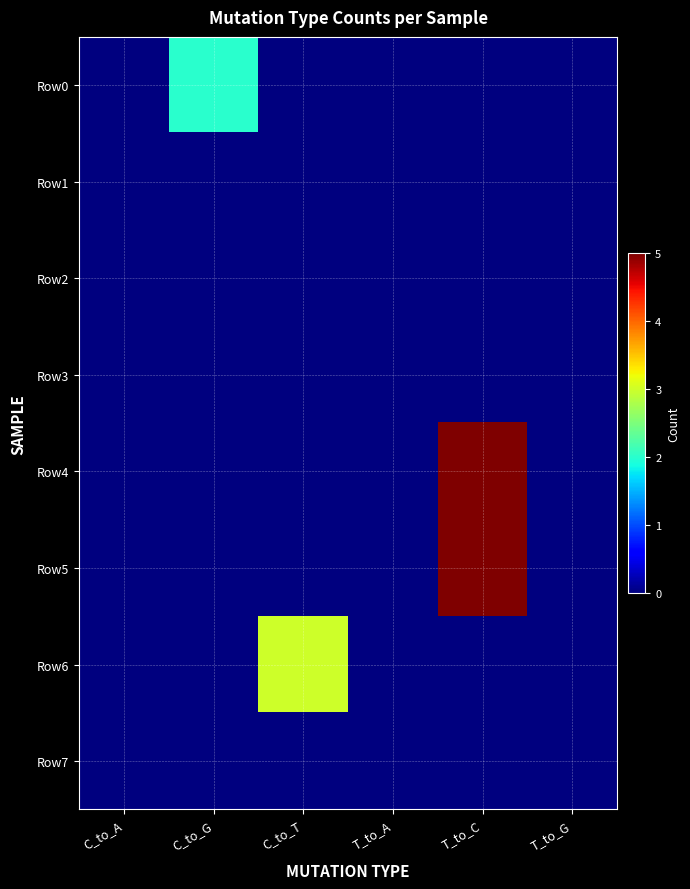

Reading right to left, list all the values displayed in this chart.

Row0: T_to_G=0	T_to_C=0	T_to_A=0	C_to_T=0	C_to_G=2	C_to_A=0
Row1: T_to_G=0	T_to_C=0	T_to_A=0	C_to_T=0	C_to_G=0	C_to_A=0
Row2: T_to_G=0	T_to_C=0	T_to_A=0	C_to_T=0	C_to_G=0	C_to_A=0
Row3: T_to_G=0	T_to_C=0	T_to_A=0	C_to_T=0	C_to_G=0	C_to_A=0
Row4: T_to_G=0	T_to_C=5	T_to_A=0	C_to_T=0	C_to_G=0	C_to_A=0
Row5: T_to_G=0	T_to_C=5	T_to_A=0	C_to_T=0	C_to_G=0	C_to_A=0
Row6: T_to_G=0	T_to_C=0	T_to_A=0	C_to_T=3	C_to_G=0	C_to_A=0
Row7: T_to_G=0	T_to_C=0	T_to_A=0	C_to_T=0	C_to_G=0	C_to_A=0